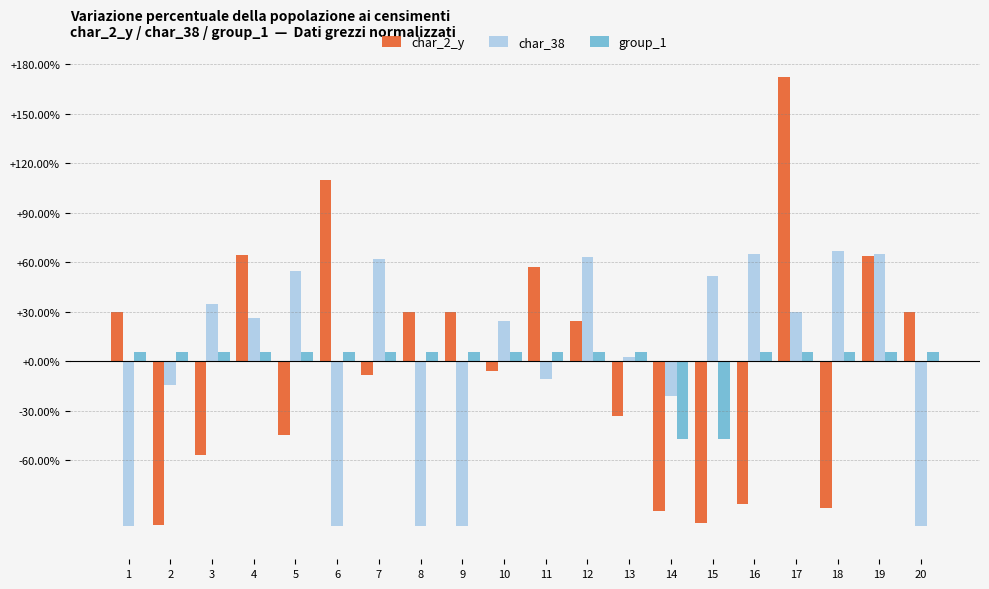

What is the greatest value displayed?

172.4